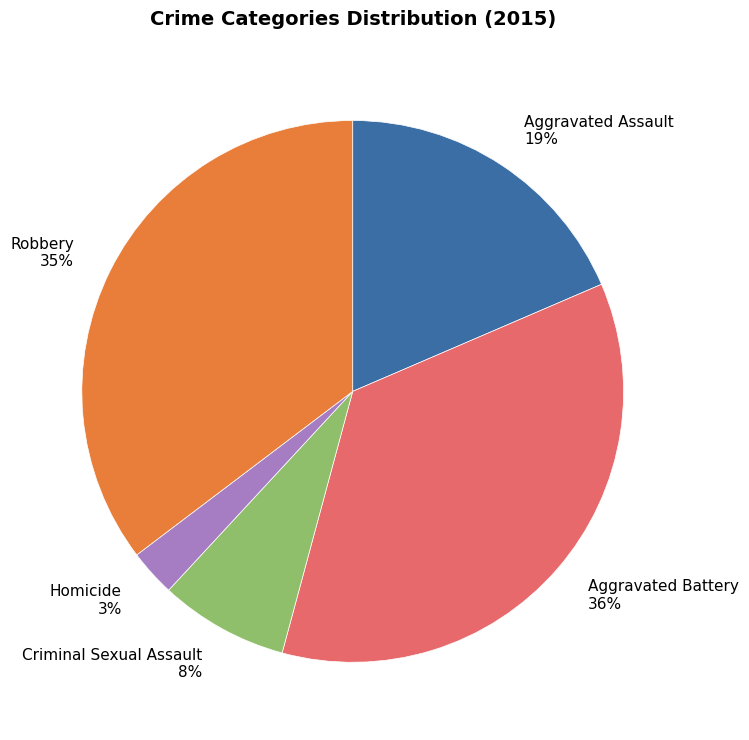

Do Homicide 3% and Aggravated Assault 19% together represent more than half of the pie?

No